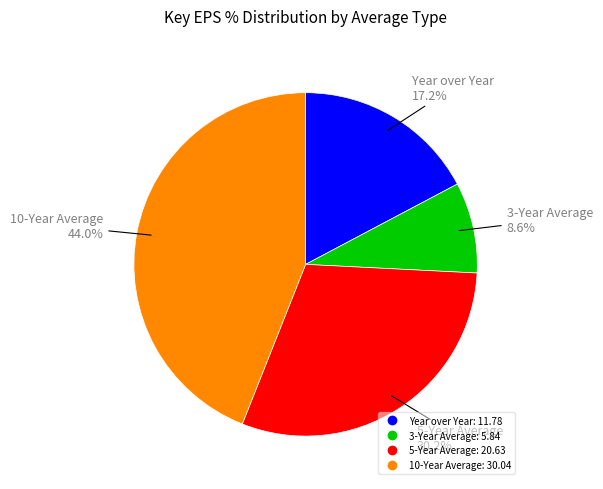

How many segments does this pie chart have?

4